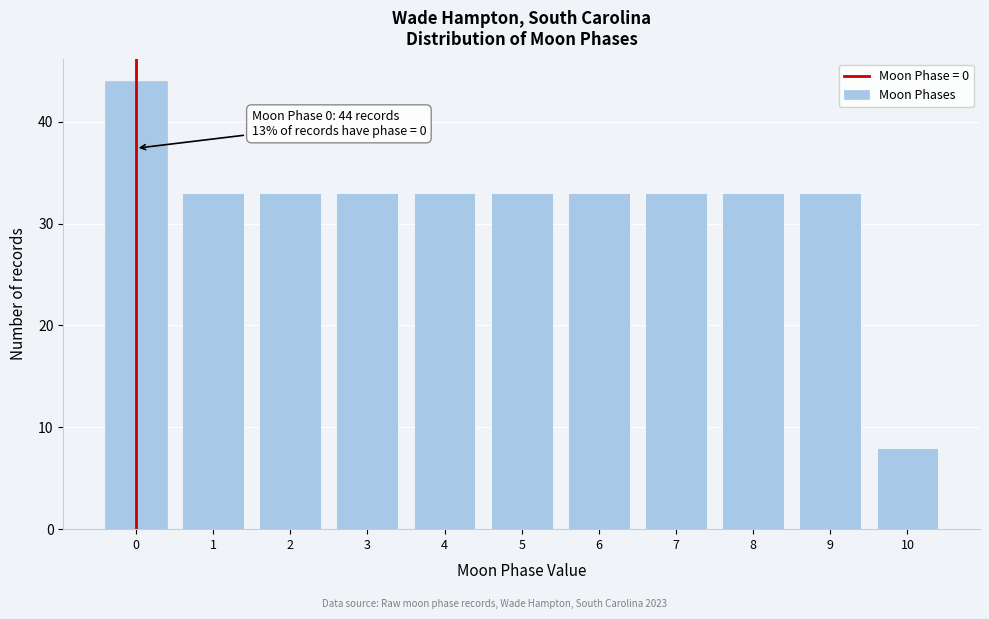

Reading right to left, transcribe all the data shown in this chart.

8	33	33	33	33	33	33	33	33	33	44